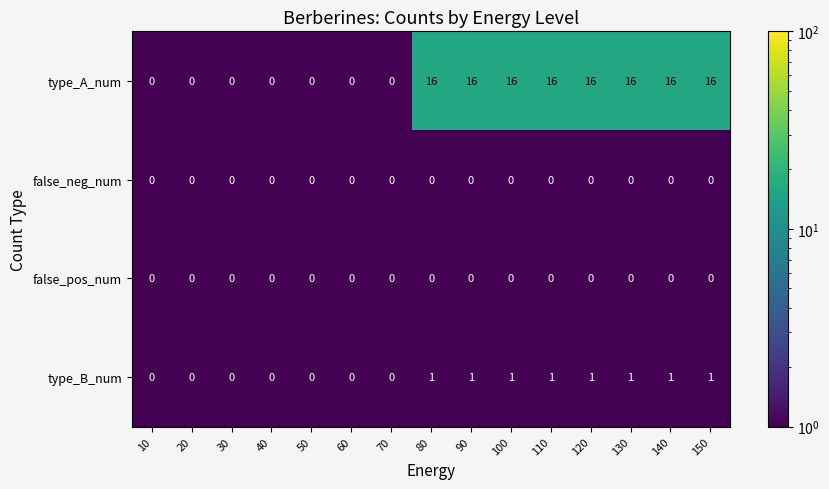

Which series has the largest total across all categories?

type_A_num